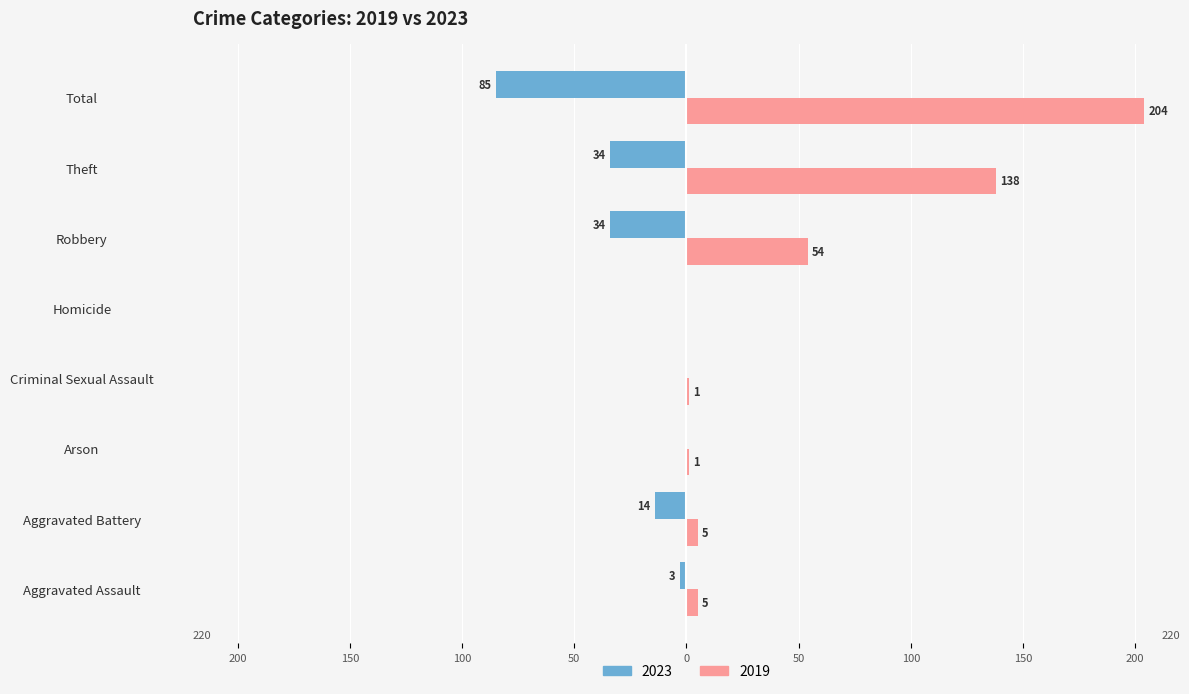

What are all the series names shown in the legend?

2023, 2019